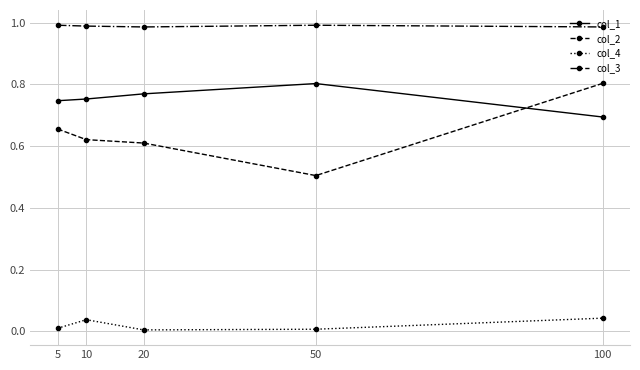

How many col_2 values are between 0 and 1?

5